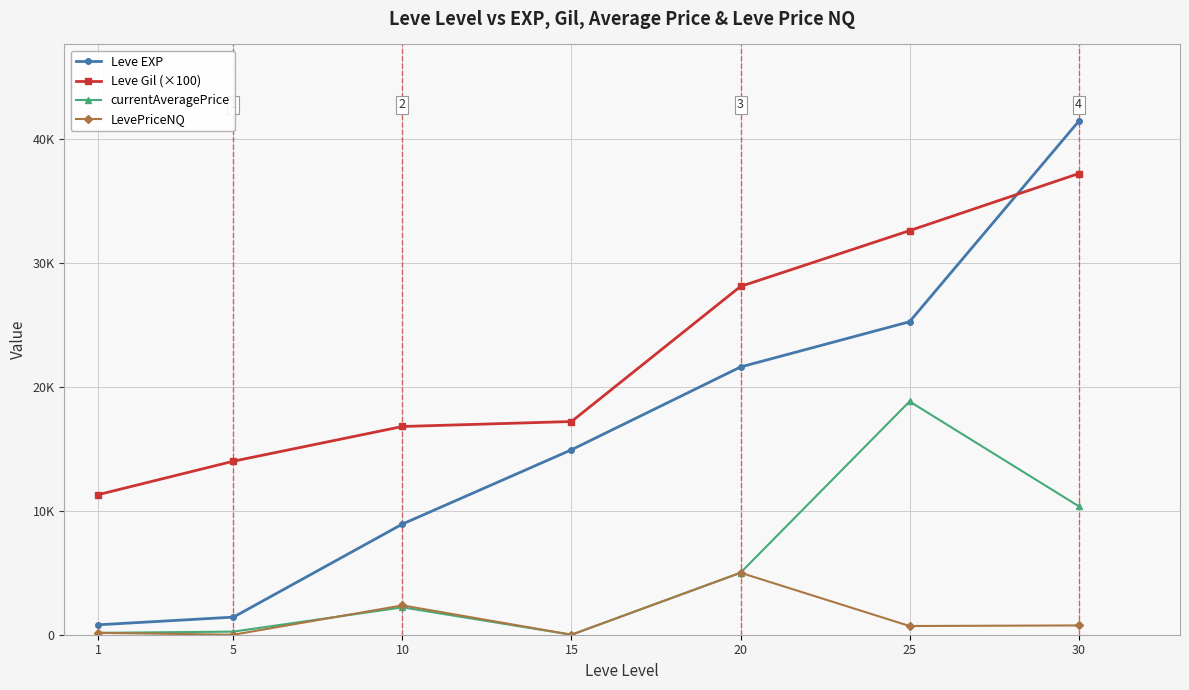

List the series in order of their overall mean, highest first.

Leve Gil (×100), Leve EXP, currentAveragePrice, LevePriceNQ